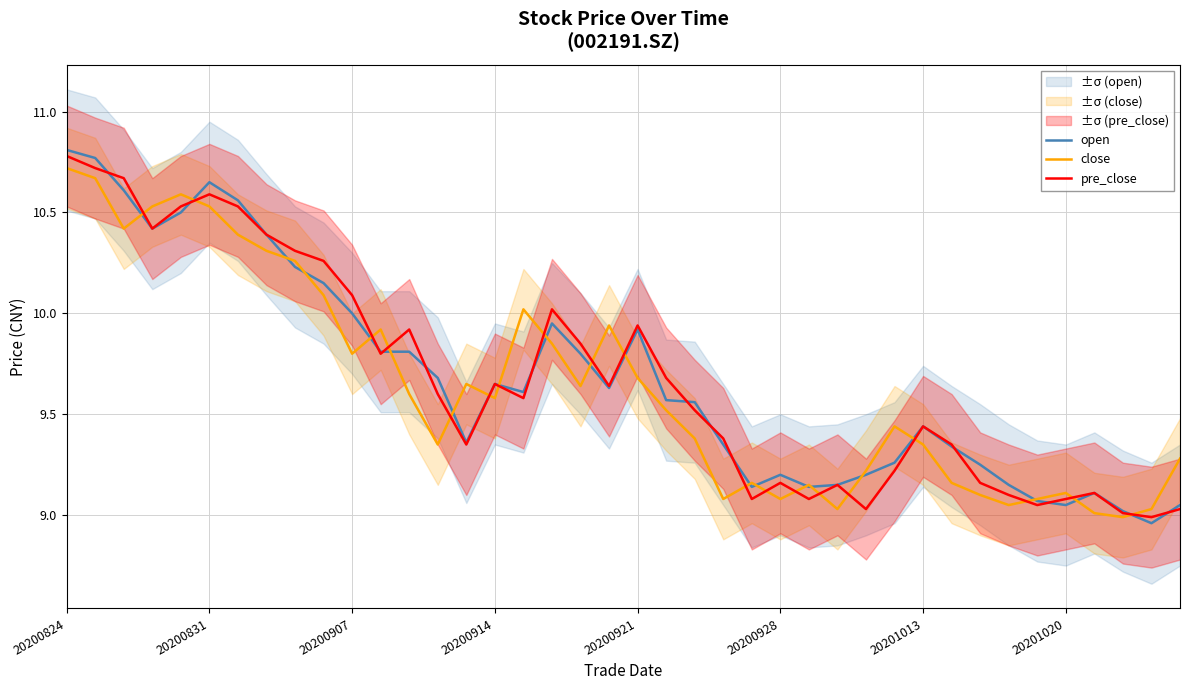

The value of close at 19 is 2.4. True or false?

False